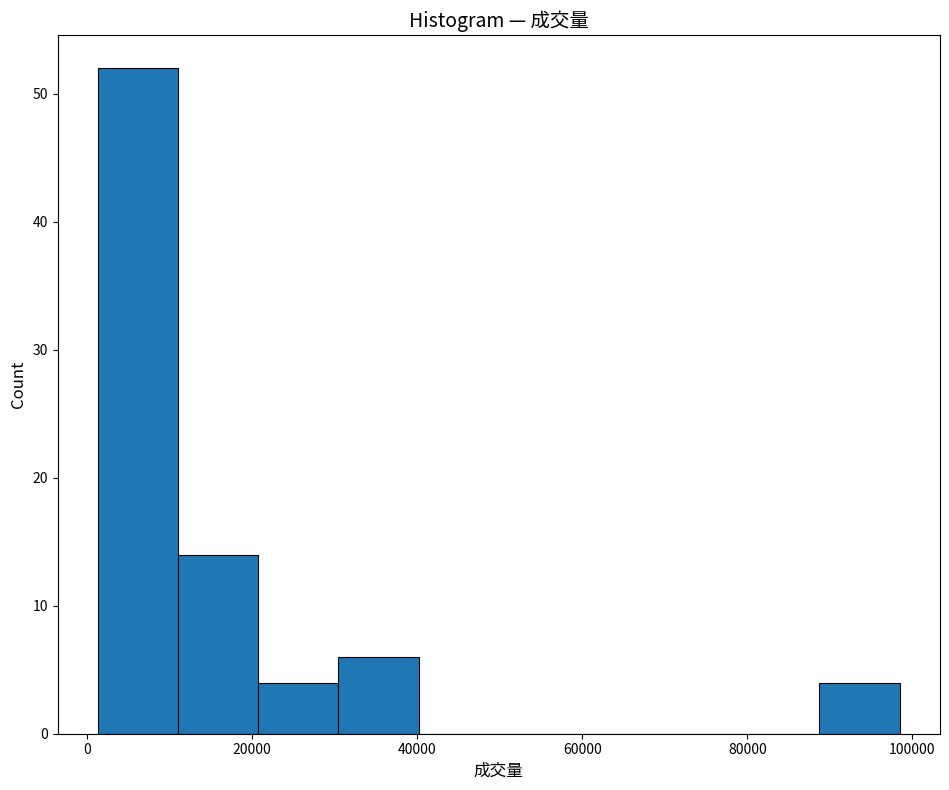

Which range on the x-axis has the tallest bar?

2000 to 12000